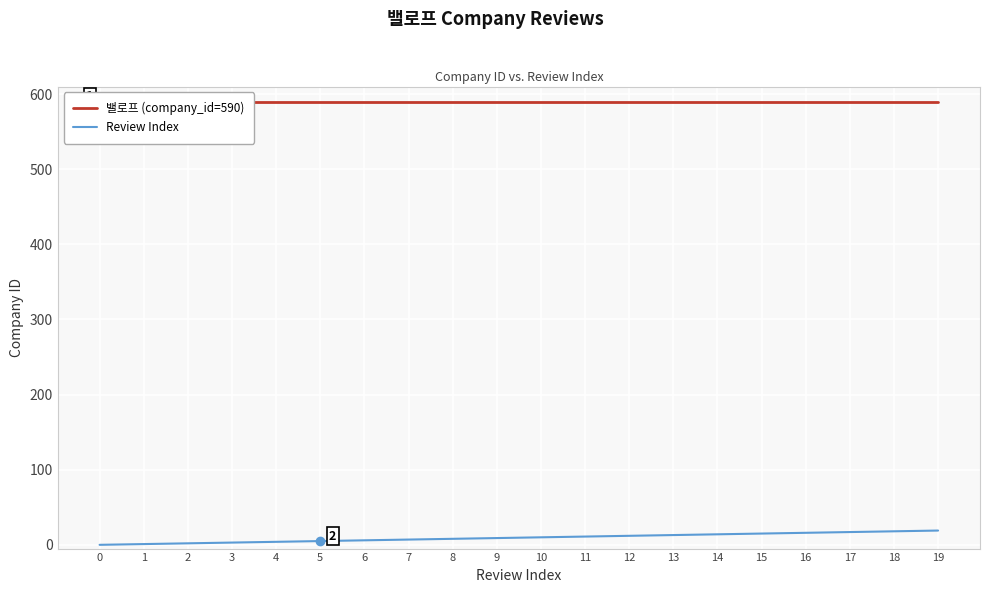

What is the spread (max minus min) of values at 12?

578